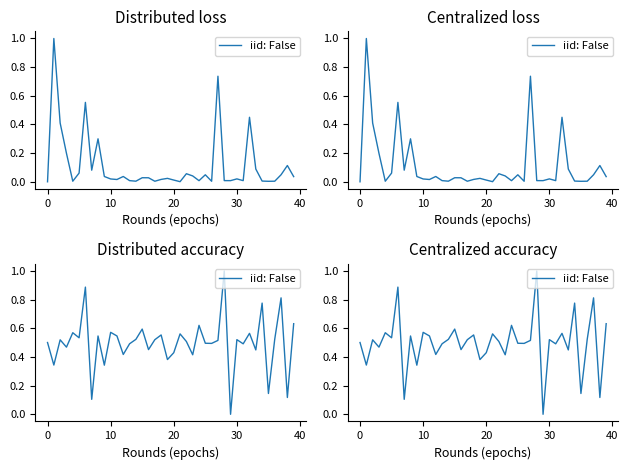

How many data points are above 0?

39